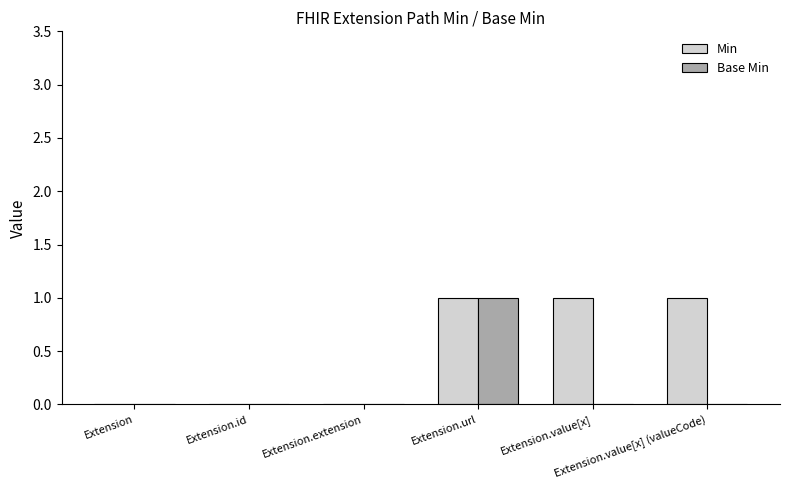

Reading right to left, extract all data points from this chart.

Min: Extension.value[x] (valueCode)=1	Extension.value[x]=1	Extension.url=1	Extension.extension=0	Extension.id=0	Extension=0
Base Min: Extension.value[x] (valueCode)=0	Extension.value[x]=0	Extension.url=1	Extension.extension=0	Extension.id=0	Extension=0